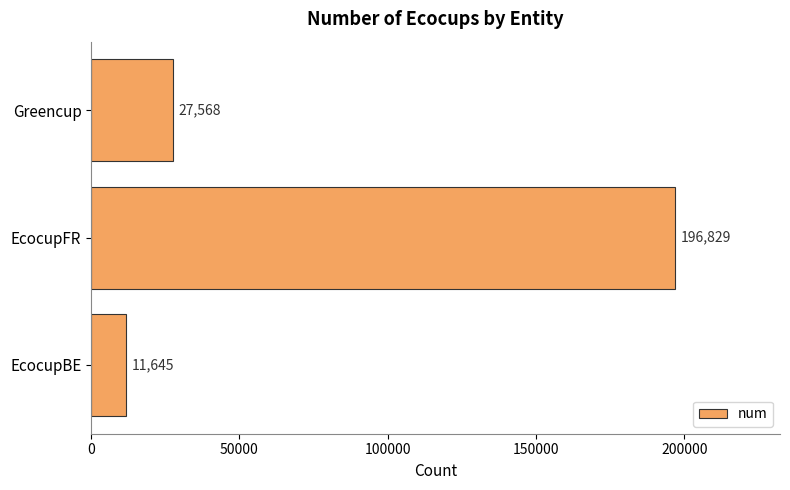

Rank the categories by value from highest to lowest.

EcocupFR, Greencup, EcocupBE